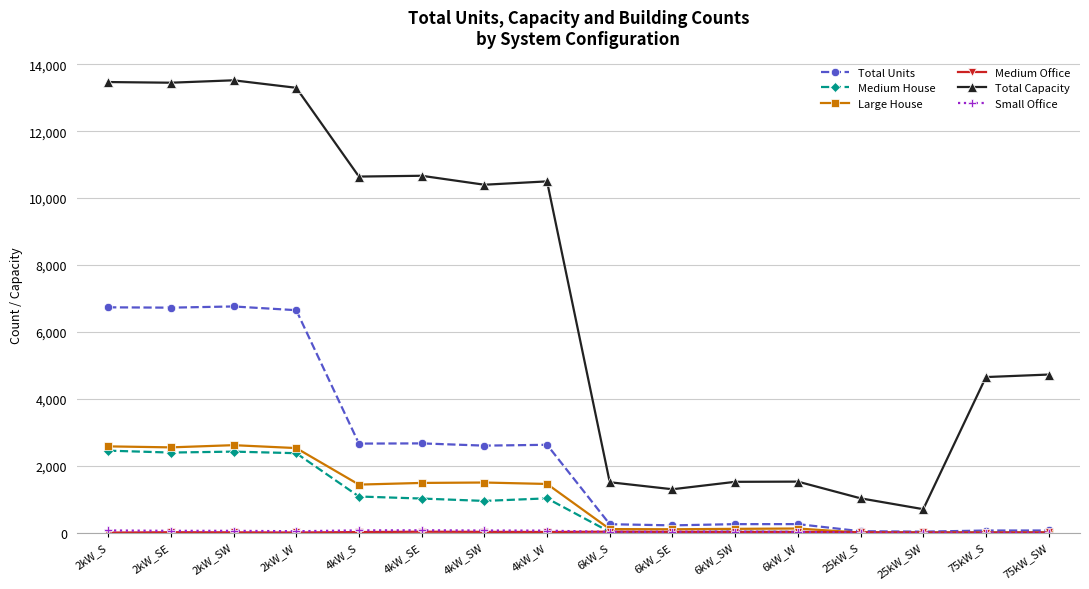

Which series has the widest spread of values?

Total Capacity